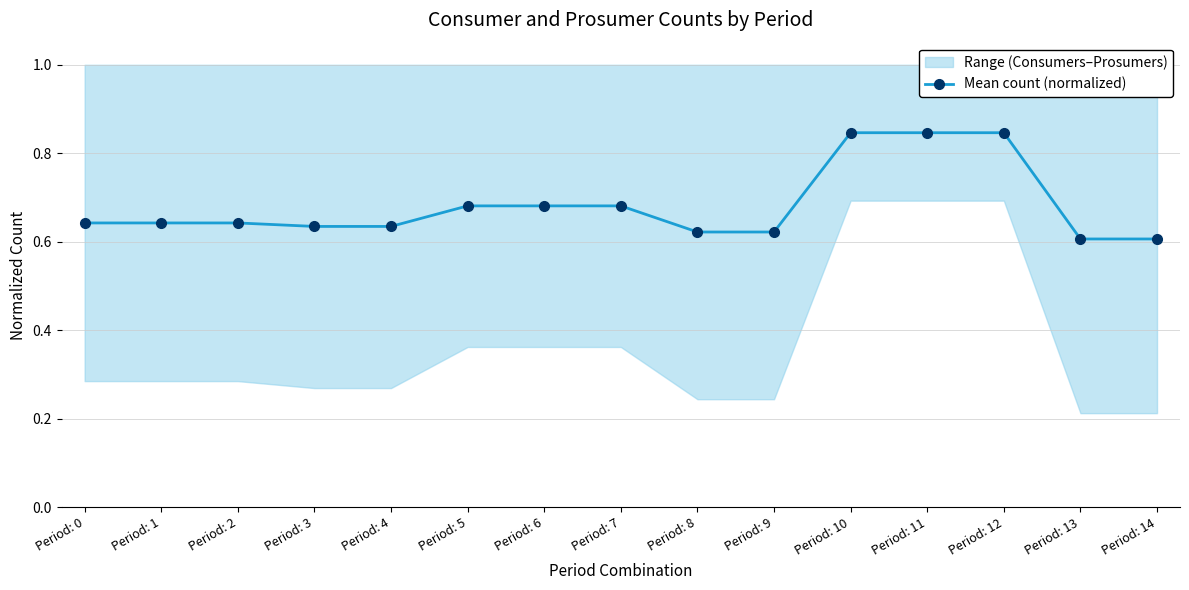

How many data points does each series have?

15